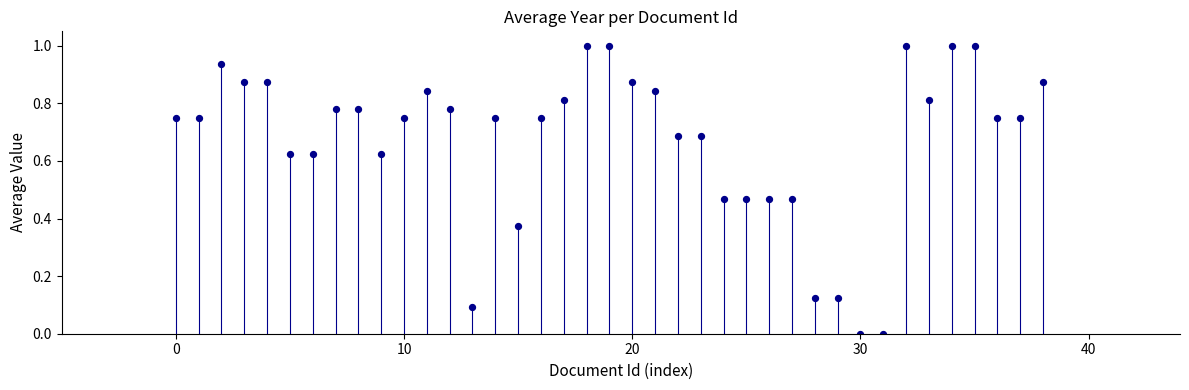

What is the range of Y values (max minus min)?

1.0